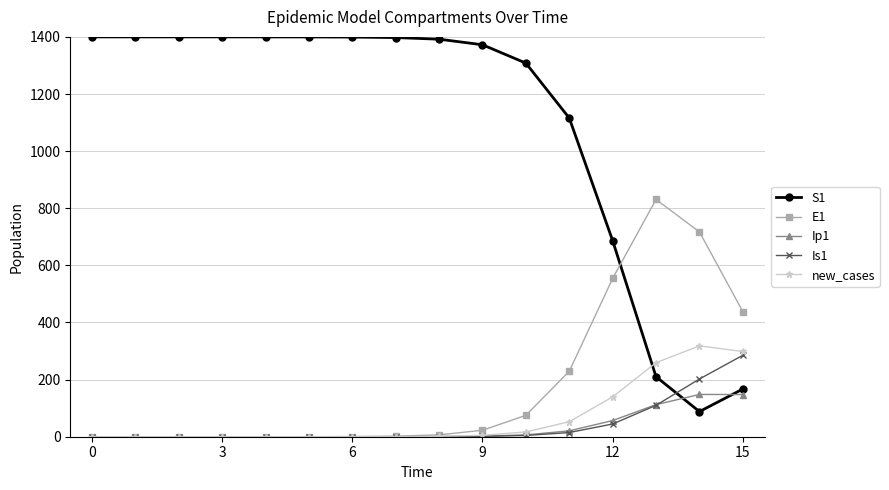

Which series has the largest total across all categories?

S1